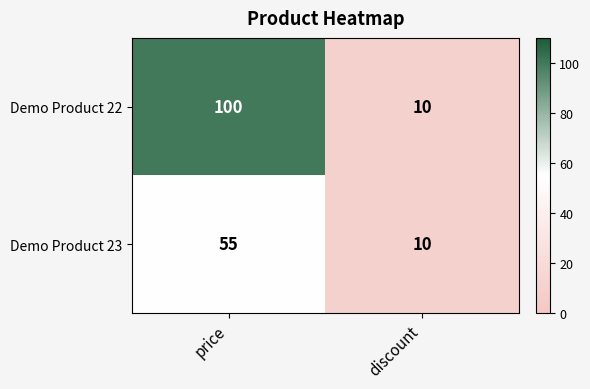

Reading right to left, list all the values displayed in this chart.

Demo Product 22: discount=10	price=100
Demo Product 23: discount=10	price=55